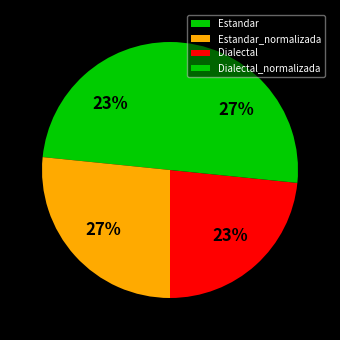

Does Dialectal_normalizada account for over 50% of the chart?

No